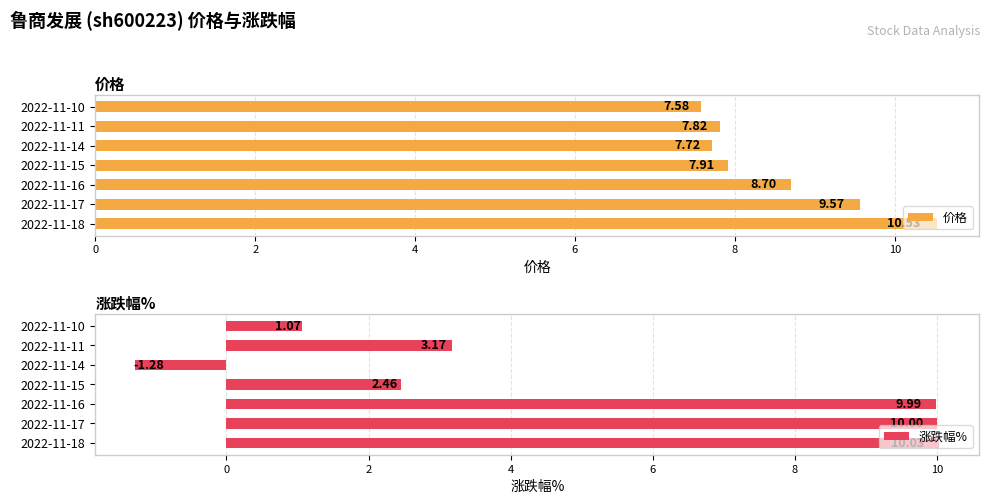

Reading left to right, what are all the values shown in this chart?

价格: 10.5	9.6	8.7	7.9	7.7	7.8	7.6
涨跌幅%: 10.0	10.0	10.0	2.5	-1.3	3.2	1.1